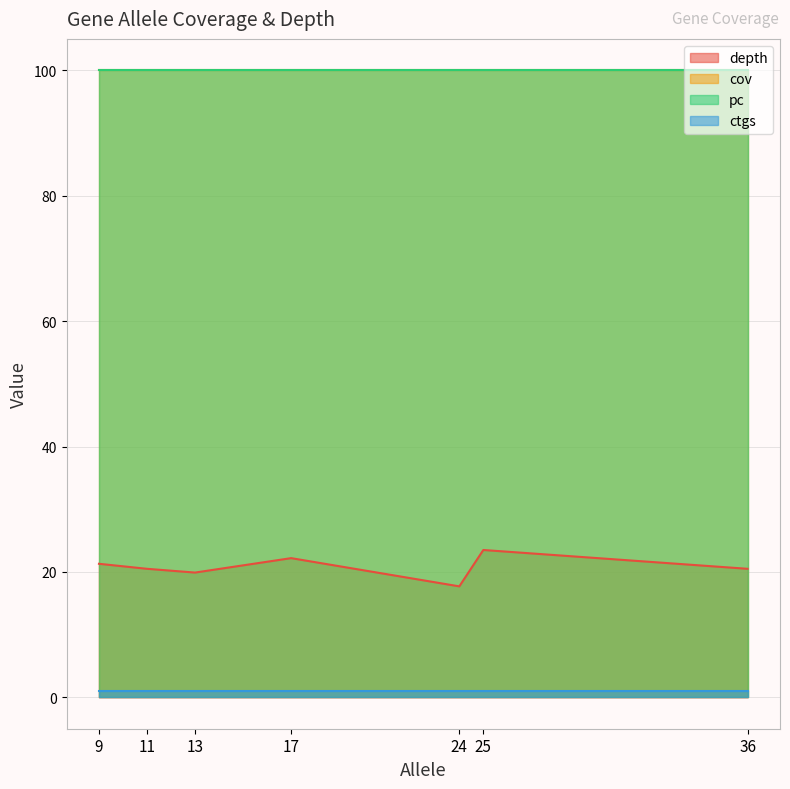

Which has a higher value, 11 or 24?

11